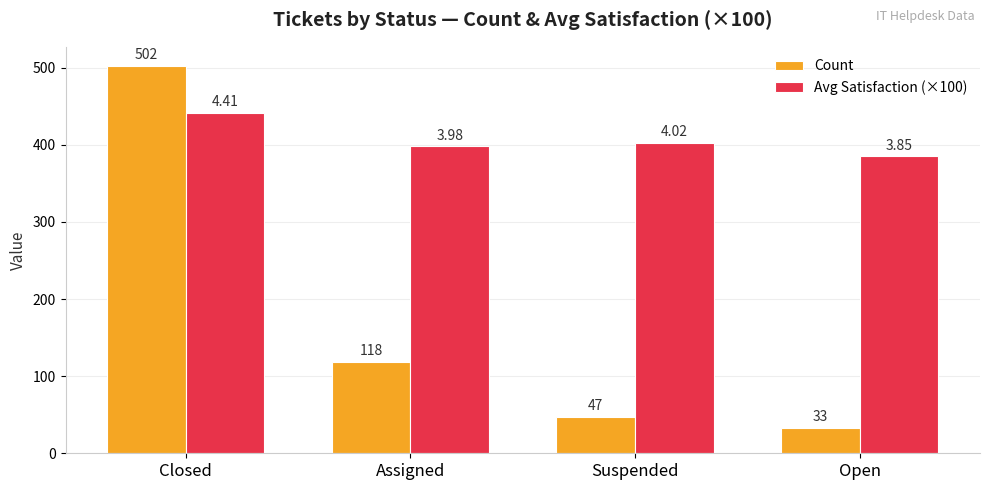

What is the difference between the maximum and minimum values in the Avg Satisfaction (×100) series?

56.0